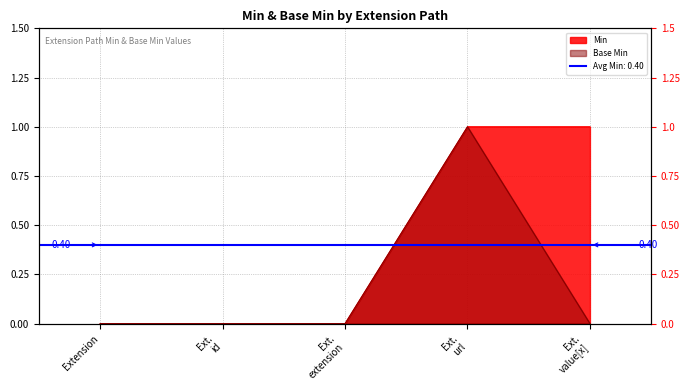

Rank the categories by Base Min value from highest to lowest.

Ext. url, Extension, Ext. id, Ext. extension, Ext. value[x]